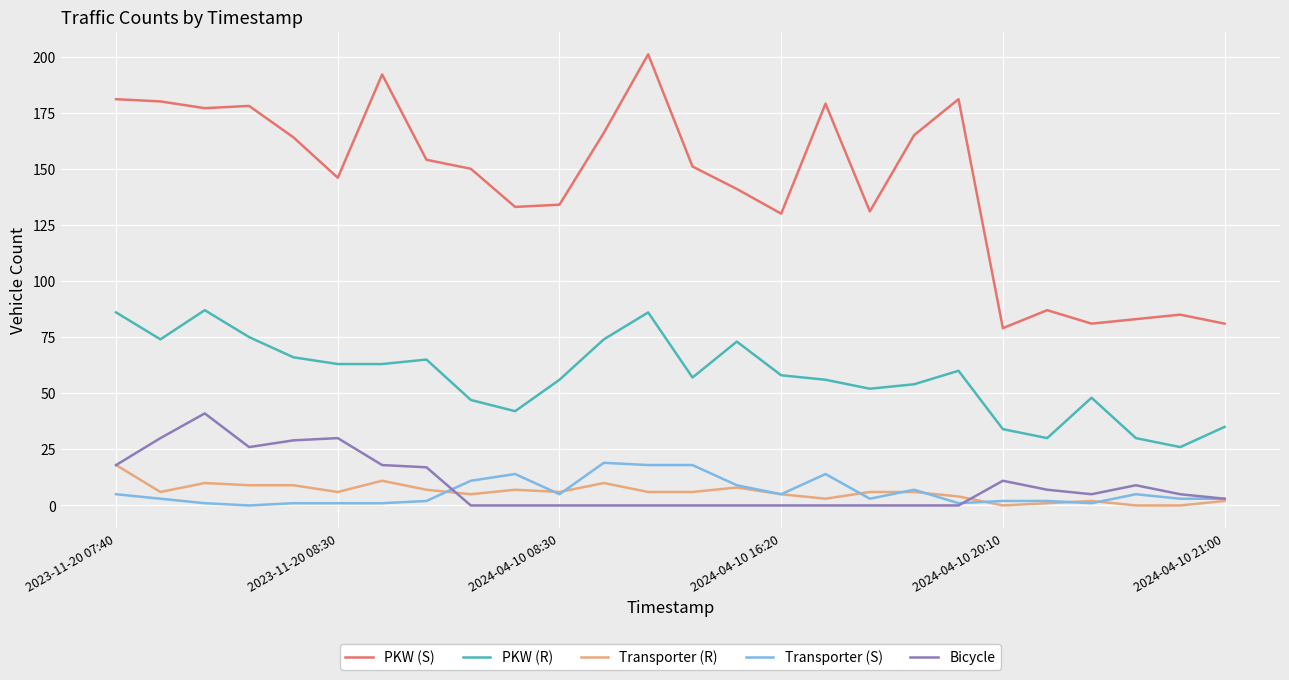

Which series has the largest range (max minus min)?

PKW (S)